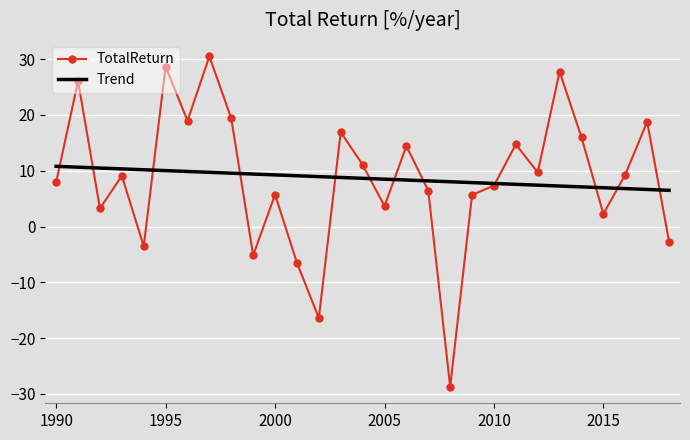

Which series has the widest spread of values?

TotalReturn